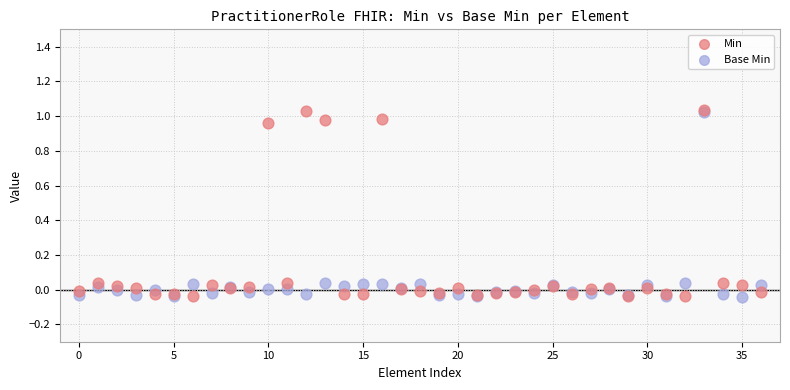

What are all the series names shown in the legend?

Min, Base Min